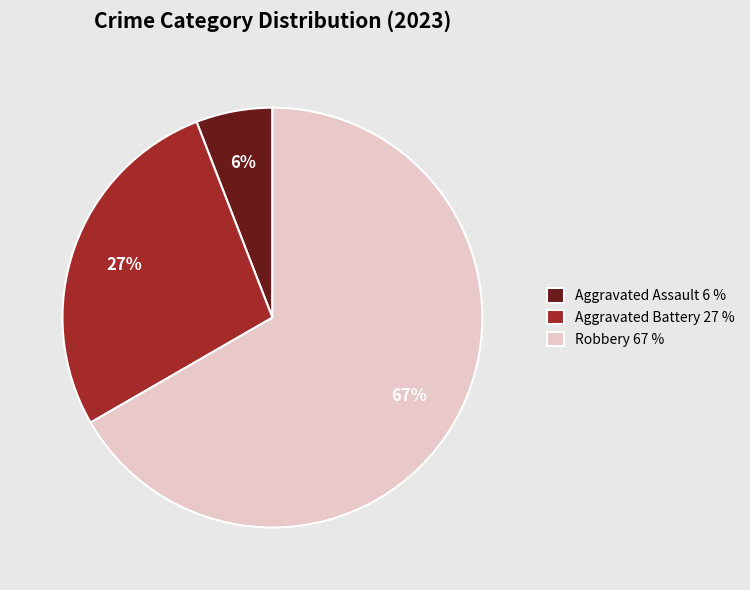

Which slice is the largest?

Robbery 67 %